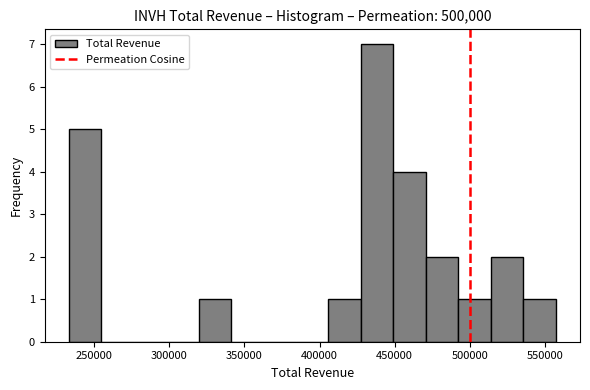

Reading left to right, list every bar in this chart as the range it spans on the x-axis followed by its height. Neither the bar edges nor the heights are printed on the chart, so give them approximately, as read against the axes.

235000 to 255000: 5
255000 to 275000: 0
275000 to 300000: 0
300000 to 320000: 0
320000 to 340000: 1
340000 to 365000: 0
365000 to 385000: 0
385000 to 405000: 0
405000 to 430000: 1
430000 to 450000: 7
450000 to 470000: 4
470000 to 490000: 2
490000 to 515000: 1
515000 to 535000: 2
535000 to 555000: 1